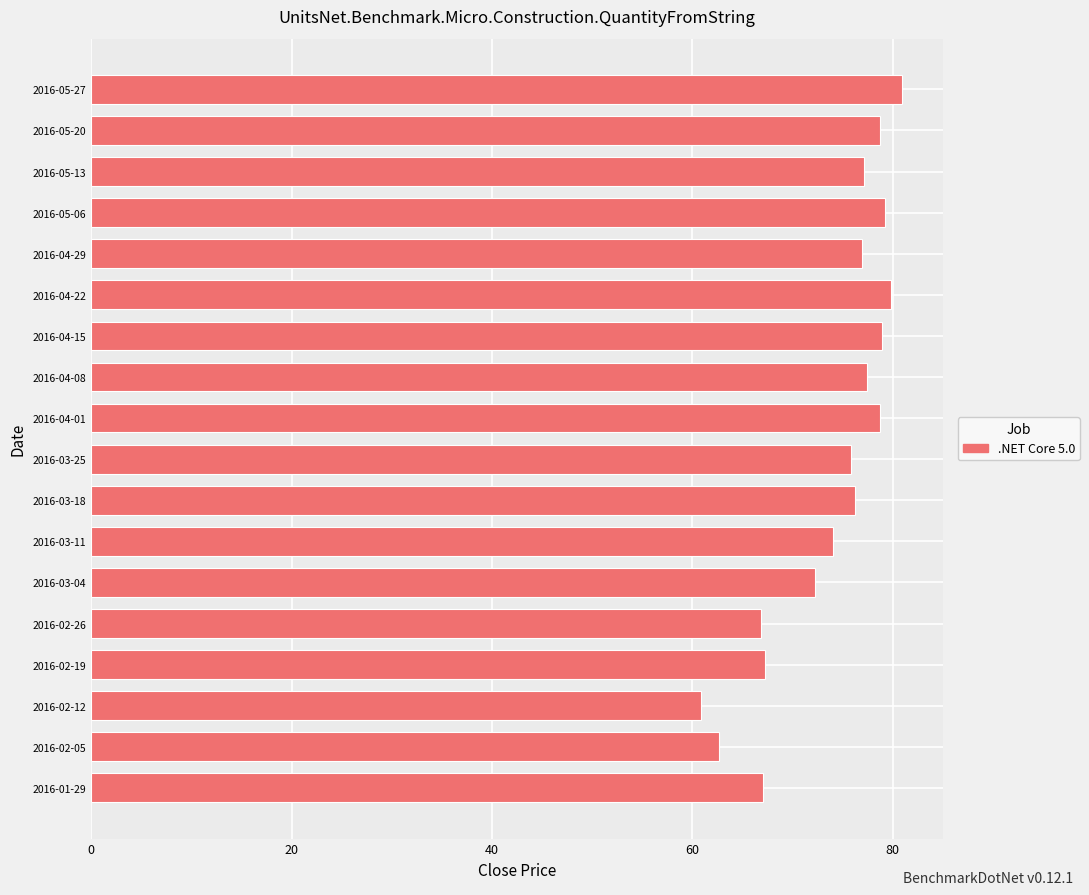

What is the approximate value at 2016-04-22?

79.9